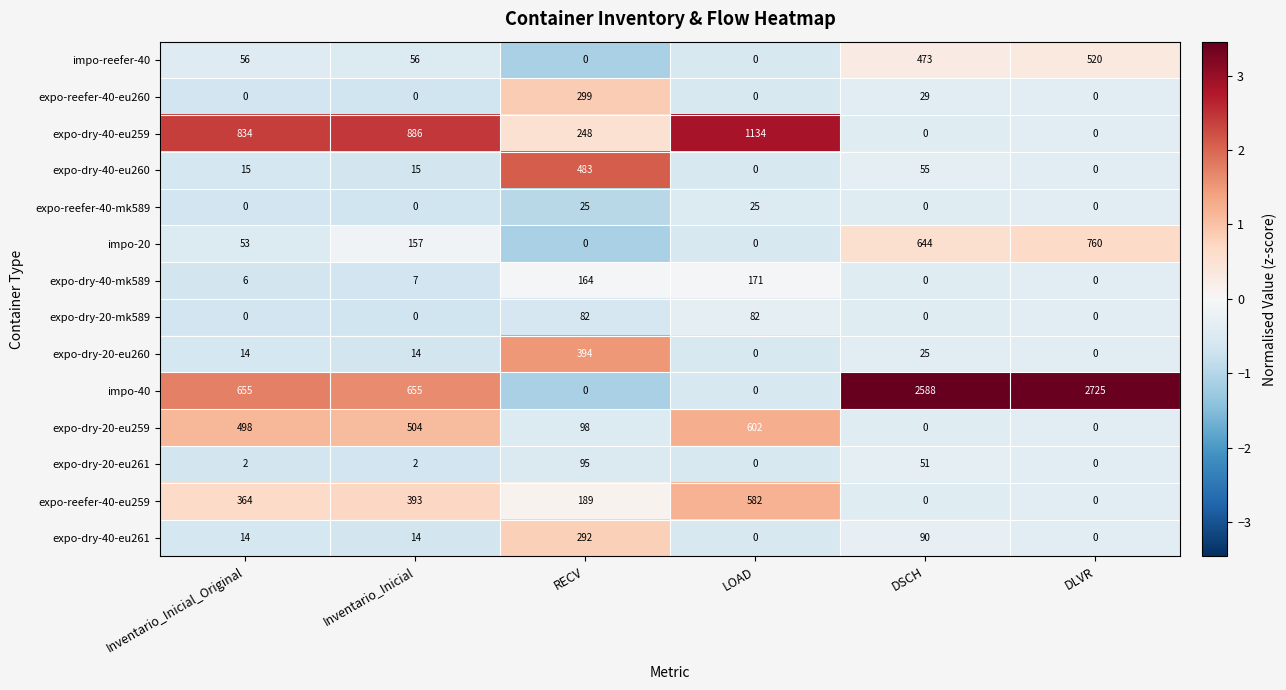

Between RECV and DSCH, which series saw the biggest shift?

impo-40